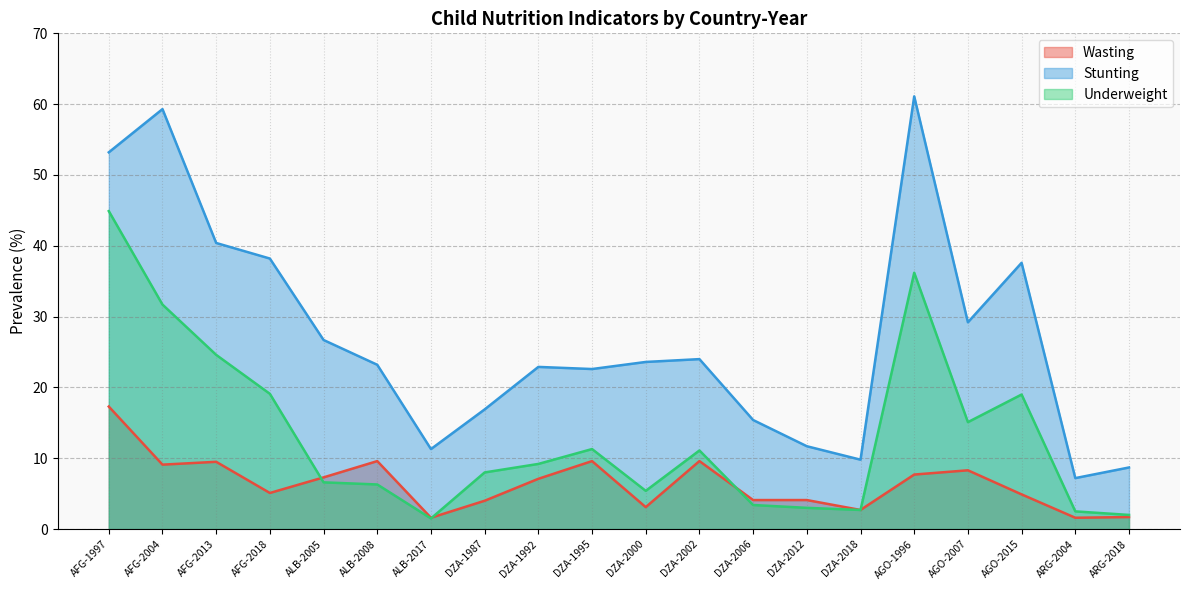

Between which two adjacent categories do Underweight and Wasting first intersect?

AFG-2018 and ALB-2005